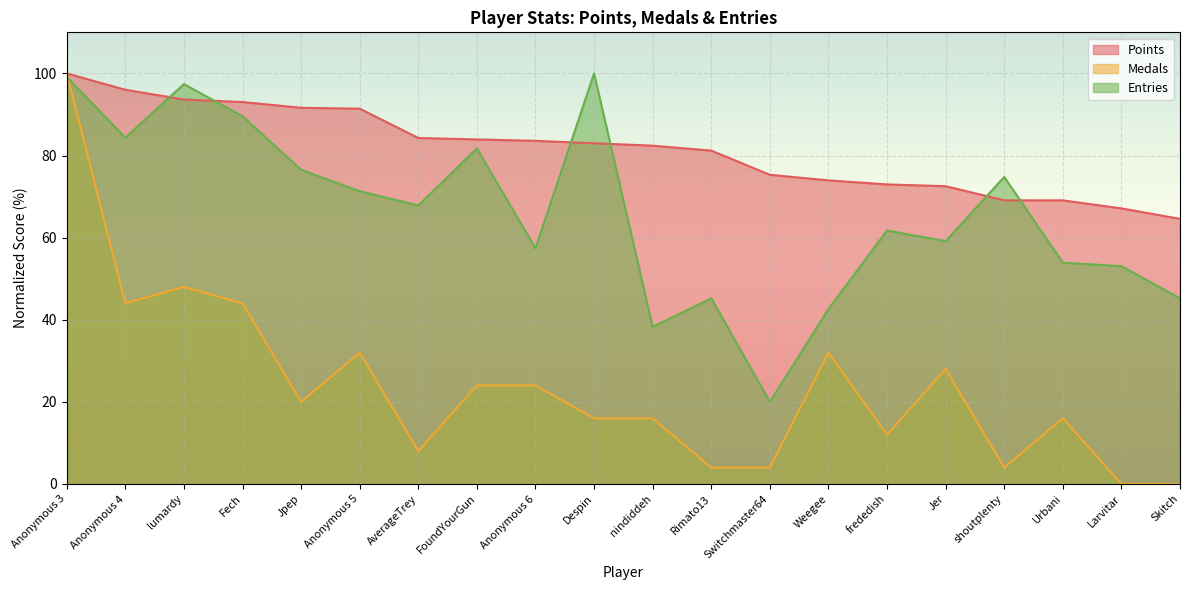

What position from the right is frededish?

6